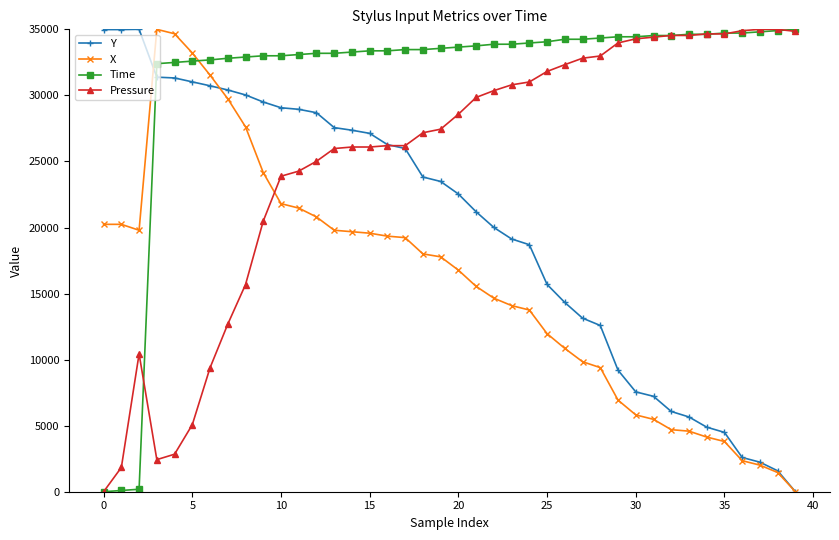

What are all the series names shown in the legend?

Y, X, Time, Pressure